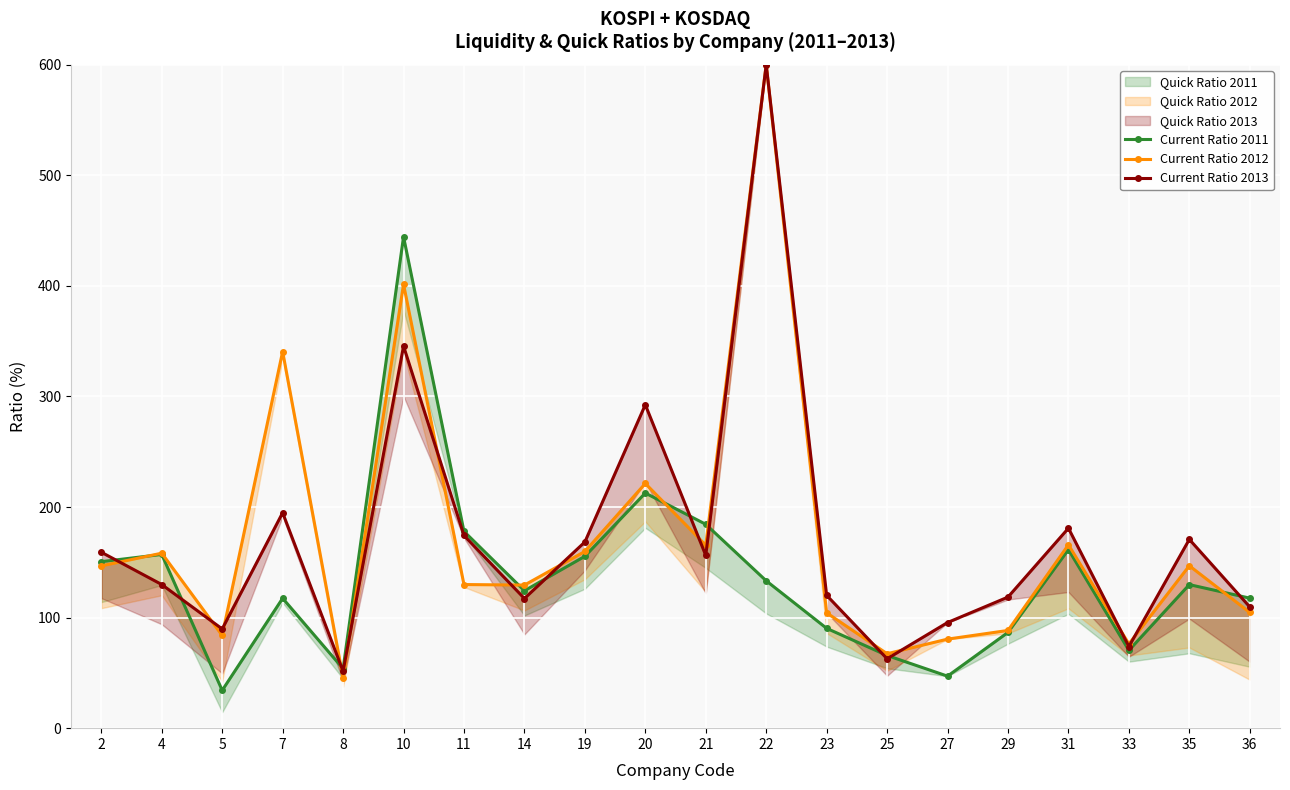

What is the sum of all Current Ratio 2012 values?

3416.5